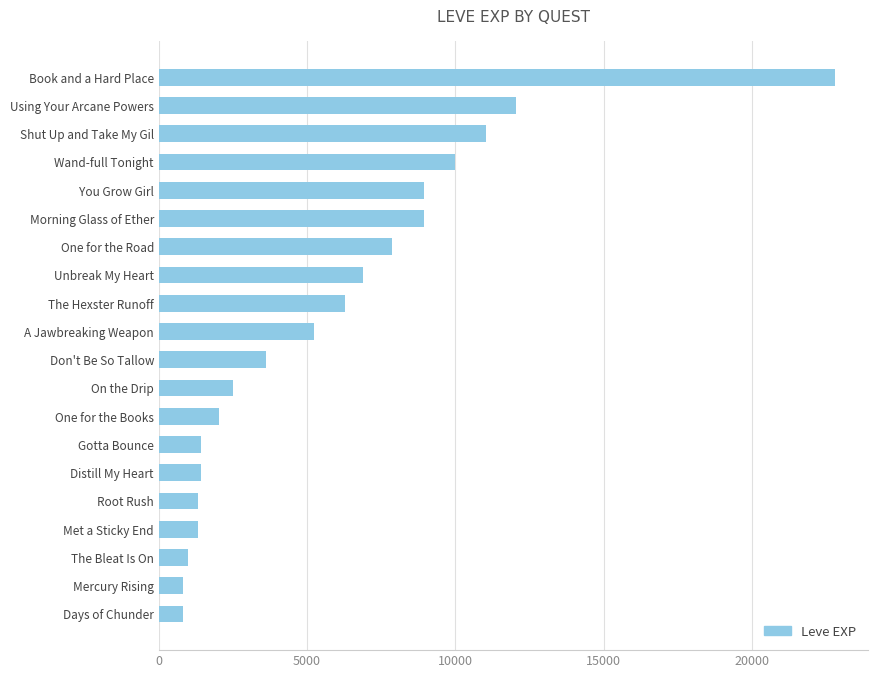

The value at Wand-full Tonight is 9990. True or false?

True